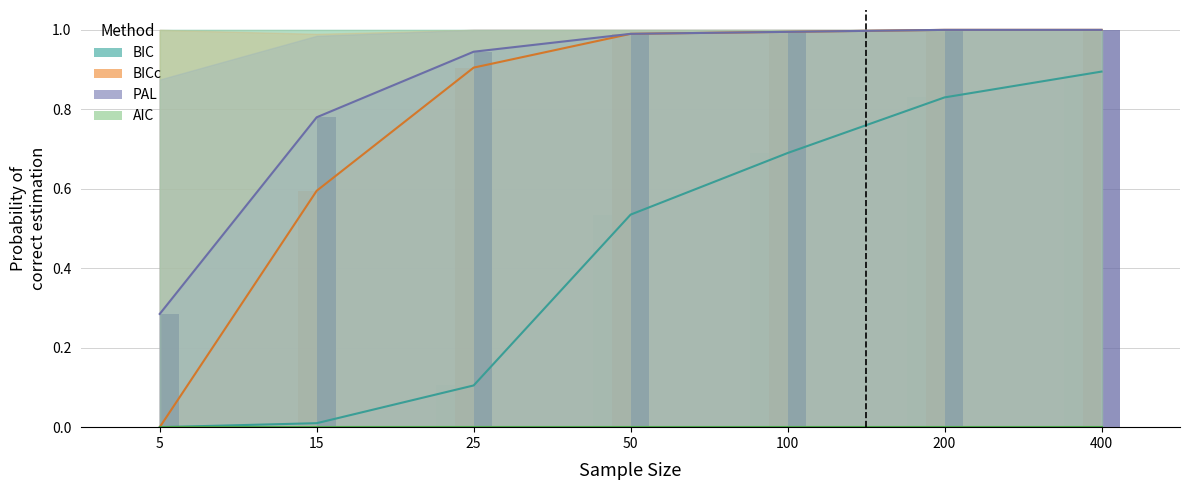

Where is PAL_correct nearest to the value 0?

5